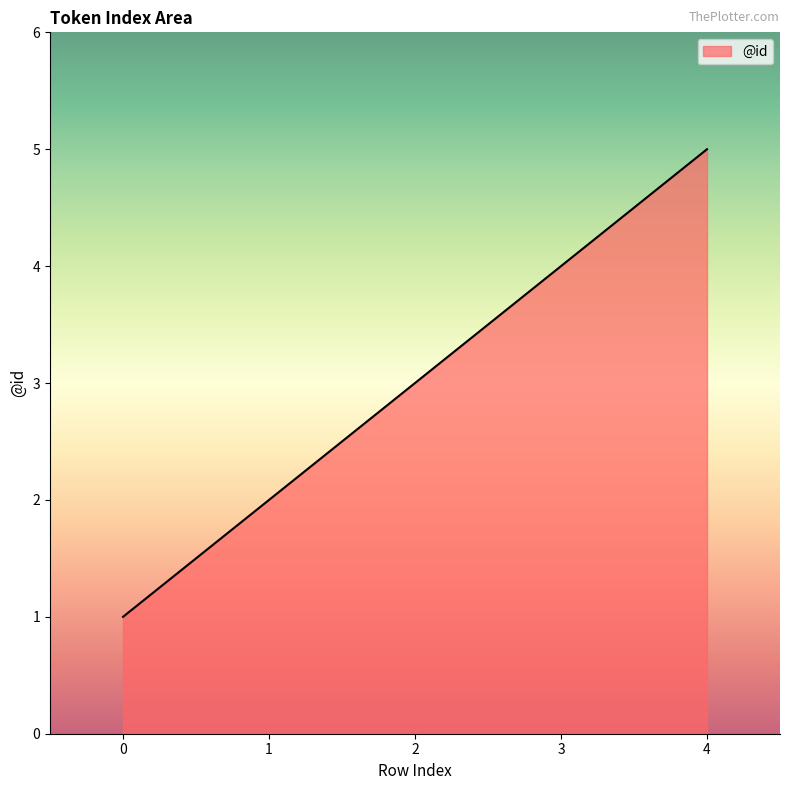

What is the difference between the maximum and second lowest values?

3